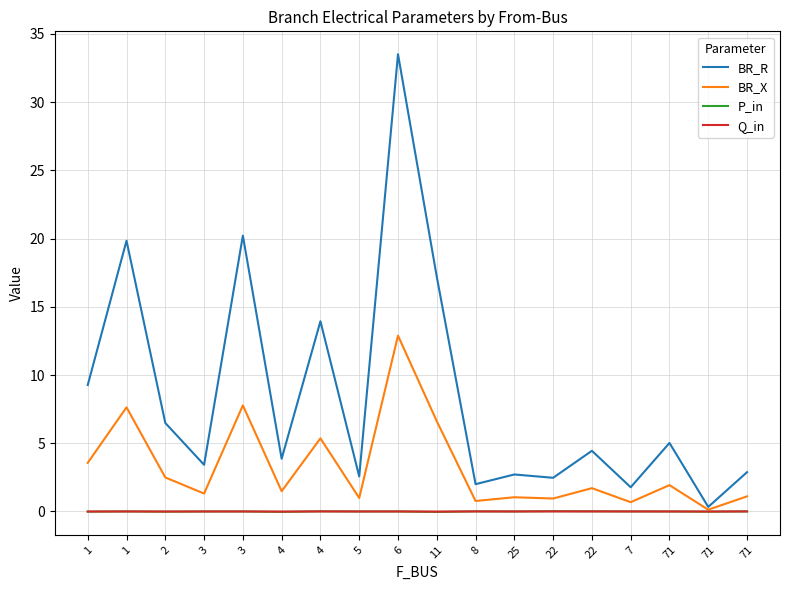

How many lines are shown in the chart?

4